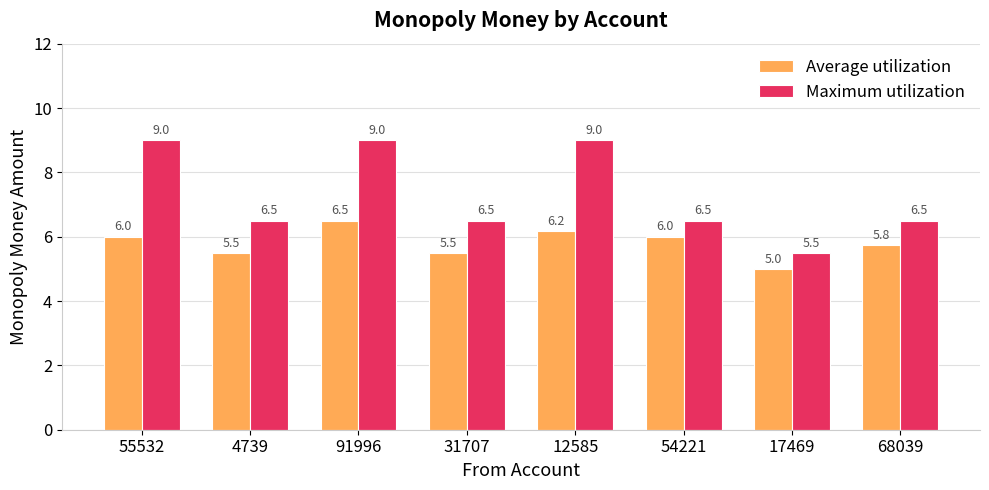

What position from the right is 17469?

2